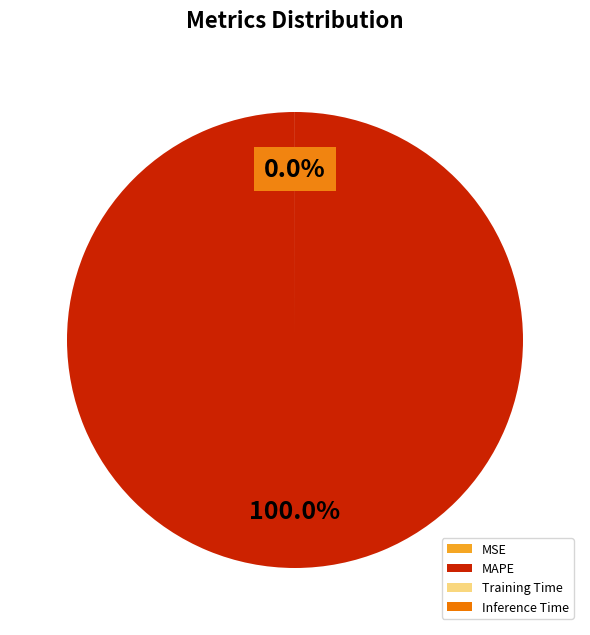

Rank the categories by value from lowest to highest.

Inference Time, Training Time, MSE, MAPE